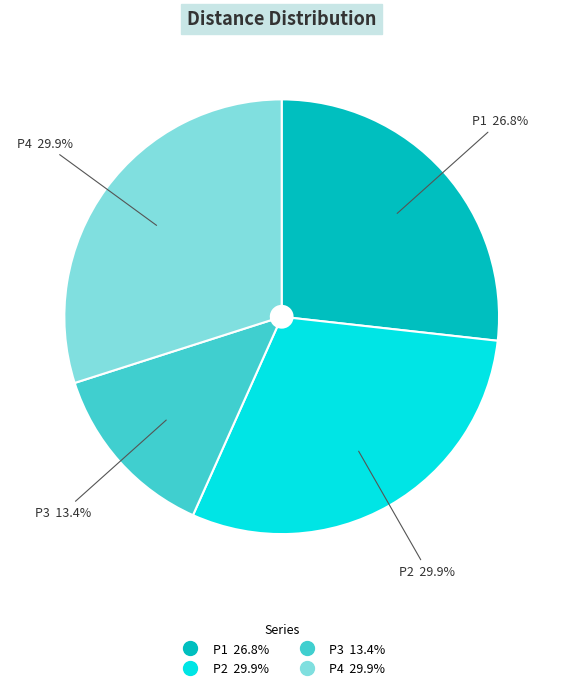

To the nearest percent, what portion does P3 represent?

13%